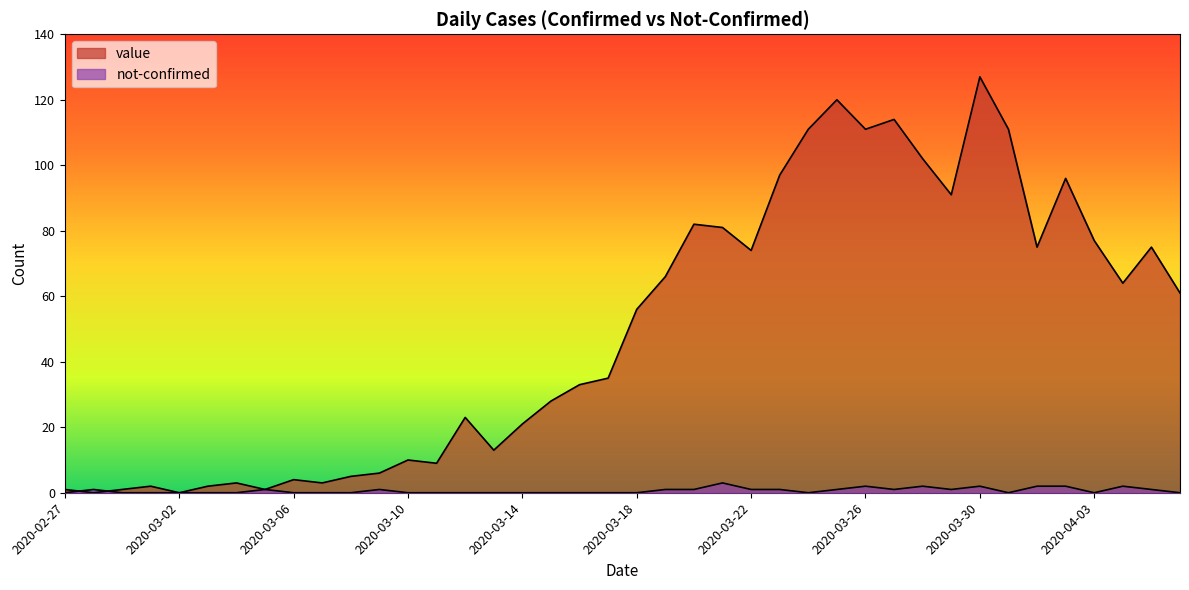

Where is not-confirmed nearest to the value 1?

2020-02-28